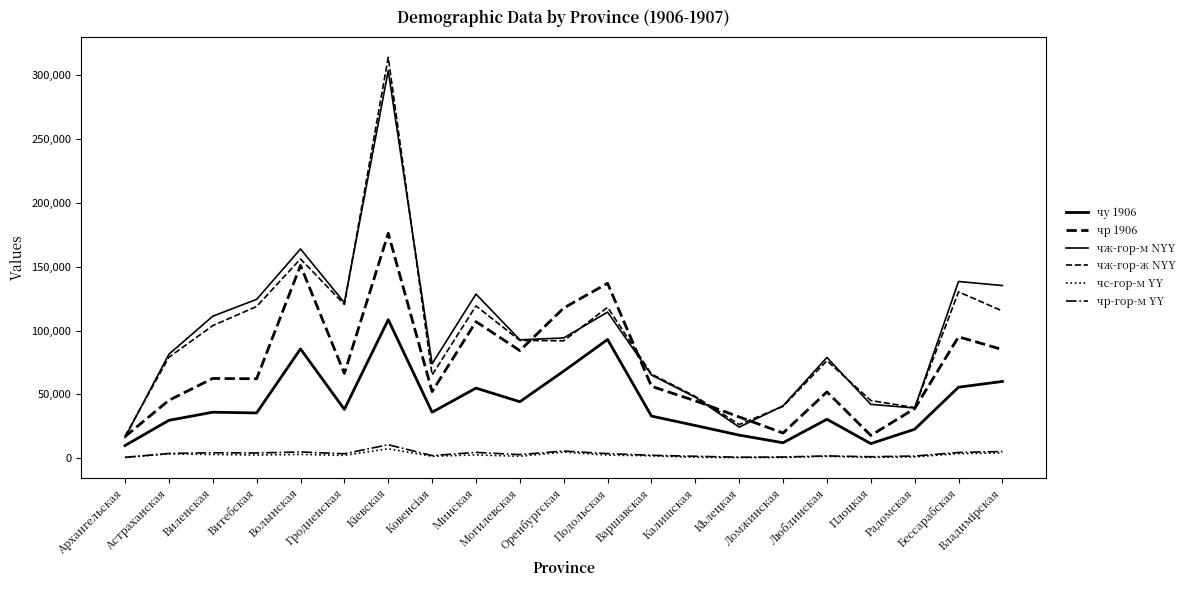

True or false: чж-гор-м NYY and чу 1906 intersect in this chart.

False